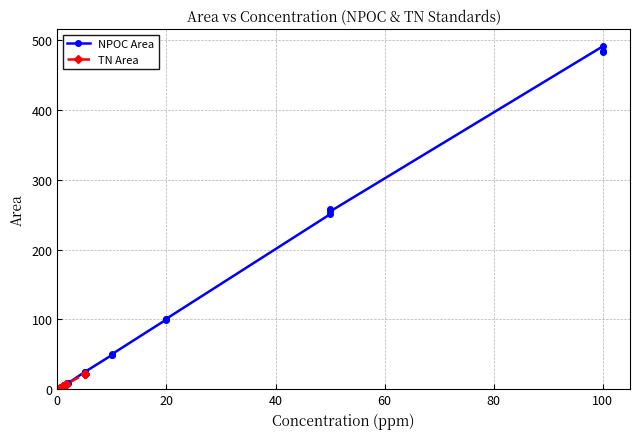

What is the minimum value shown in the chart?

2.2